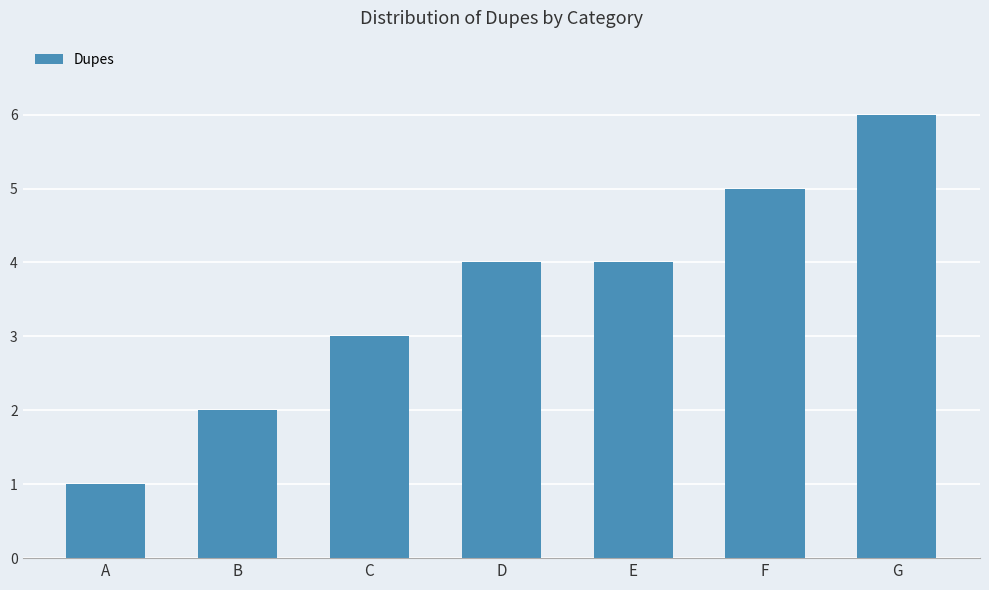

What is the value of the 1st bar from the left?

1